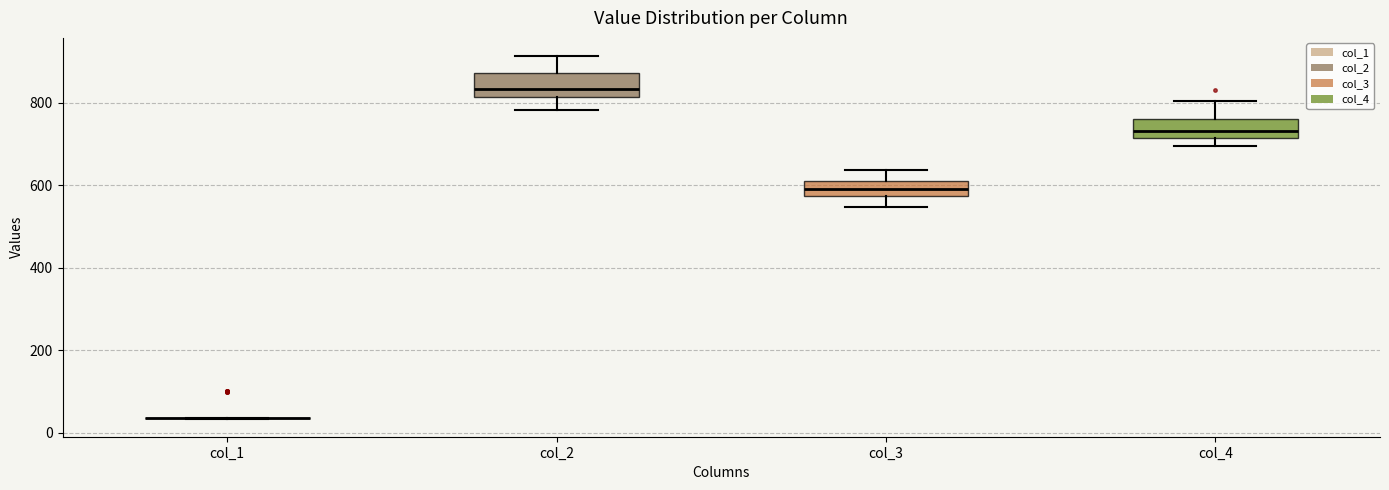

Reading left to right, read every box against the y-axis: the position of its median line, the range the box covers, and the ends of its whiskers. The values are not printed on the chart, so give them approximately, as read against the axis.

col_1: box collapsed to a line at 40, whiskers 40 to 40
col_2: median 840, box 820 to 880, whiskers 780 to 920
col_3: median 600, box 580 to 620, whiskers 540 to 640
col_4: median 740, box 720 to 760, whiskers 700 to 800